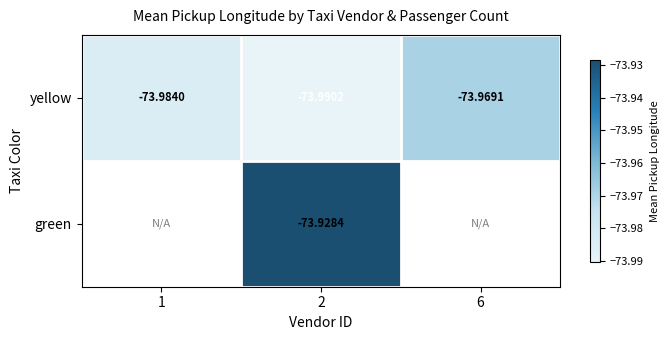

Count the number of data series in this chart.

2